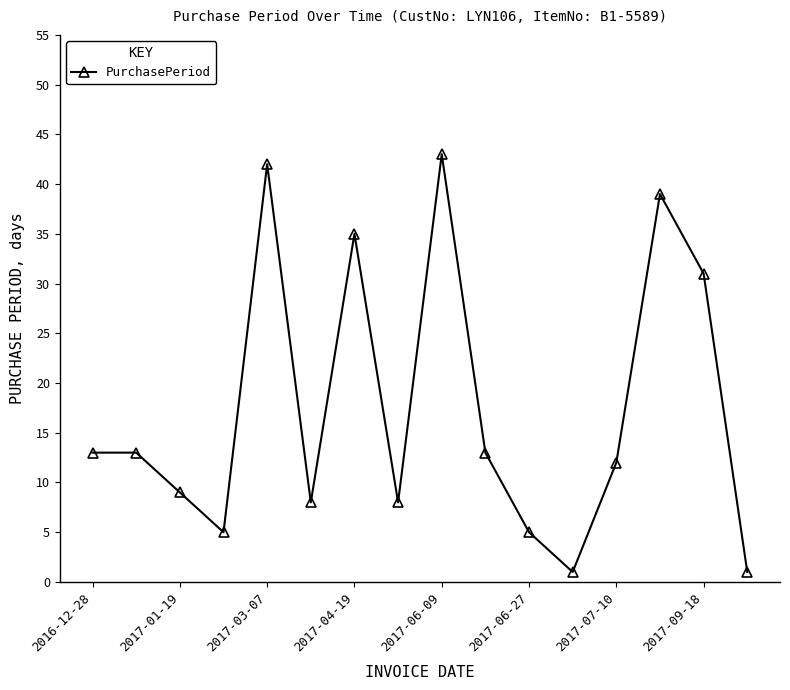

What is the smallest value displayed?

1